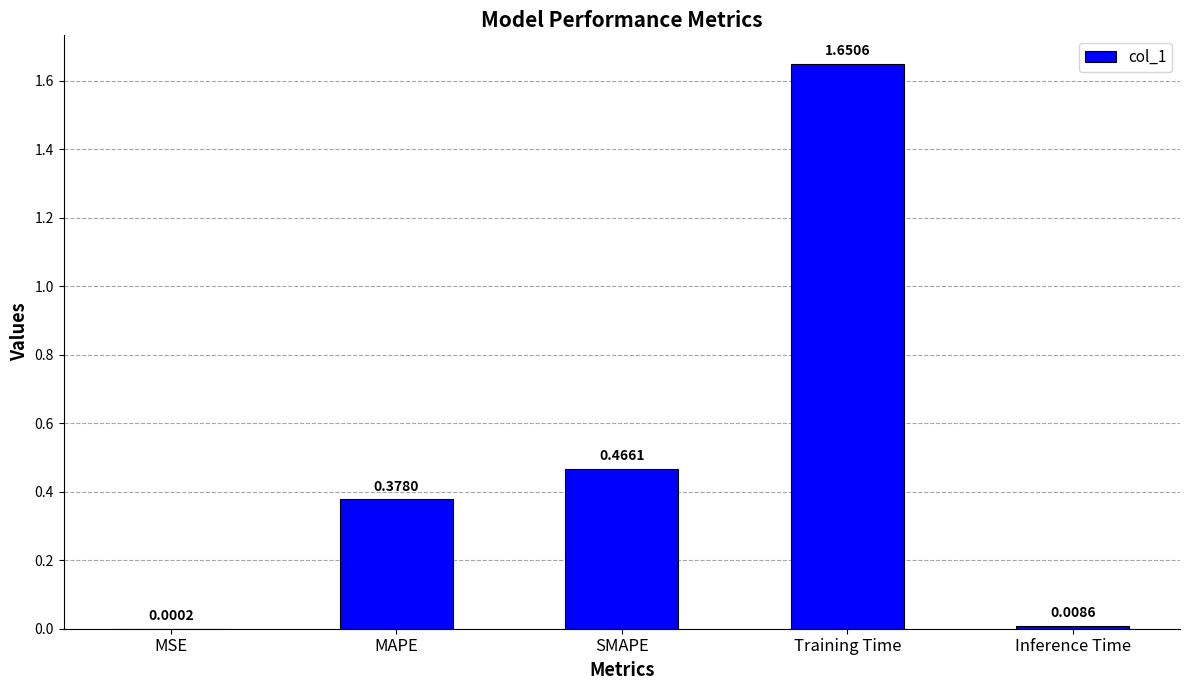

What is the sum of all values?

2.5